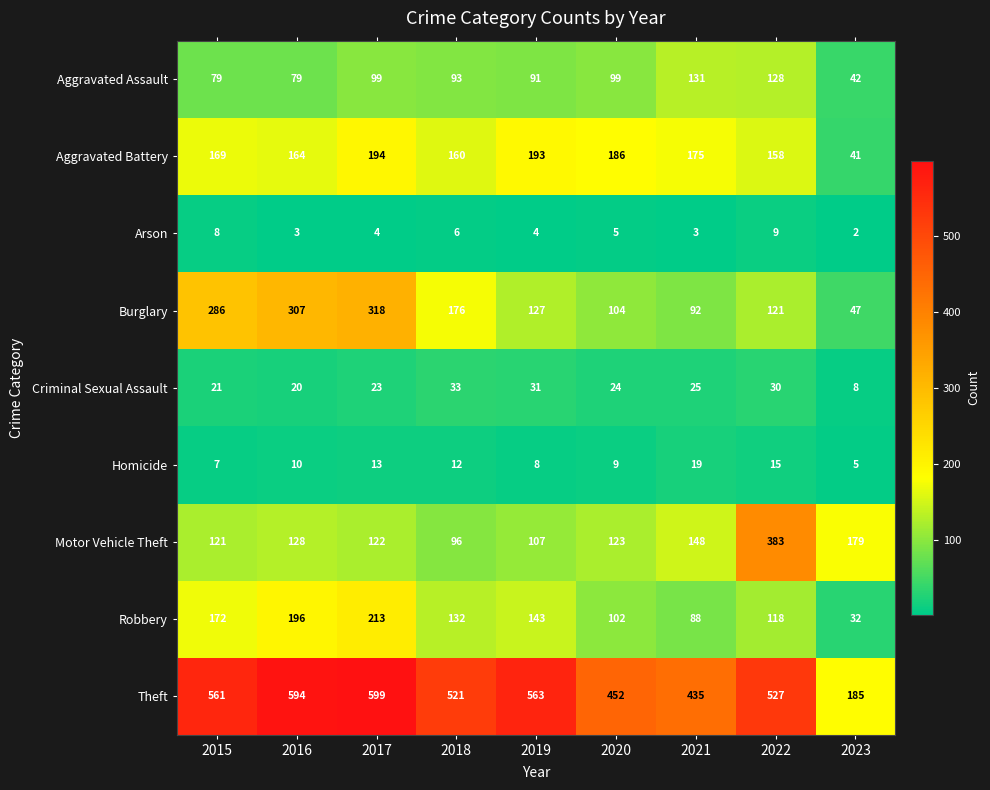

Between 2019 and 2021, which series saw the biggest shift?

Theft